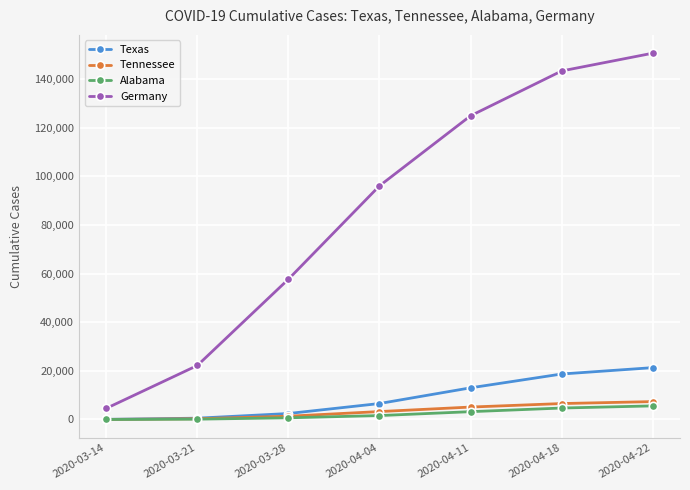

Where is Texas nearest to the value 10690?

2020-04-11